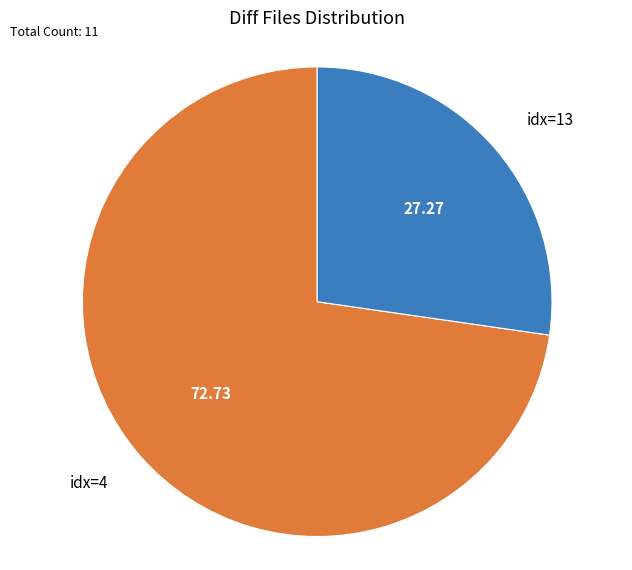

Is the sum of idx=13 and idx=4 greater than half?

Yes